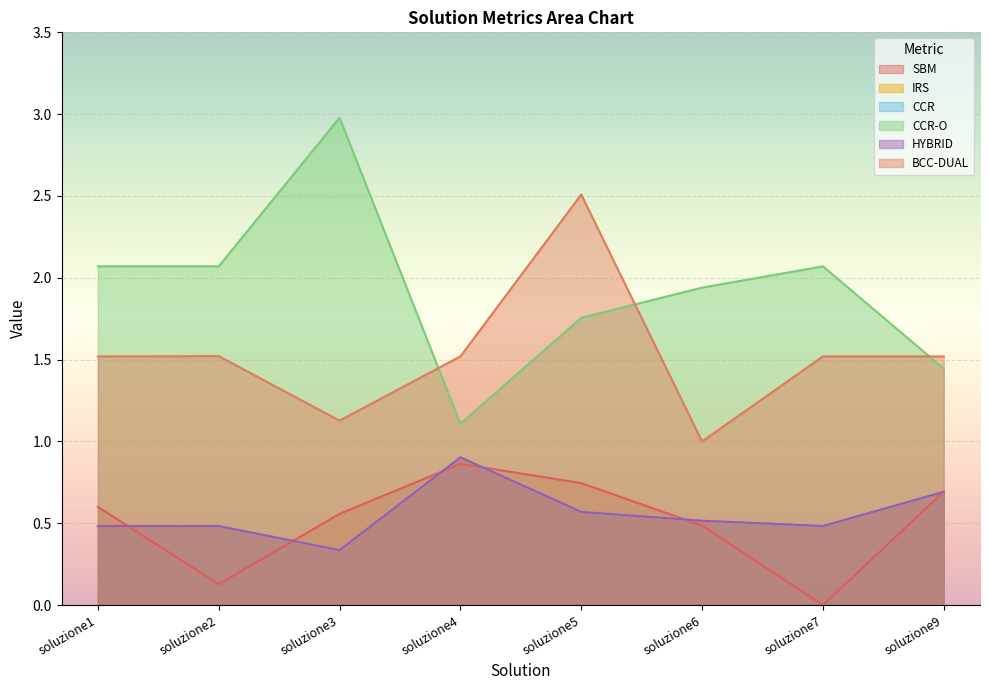

What is the total value across all series at soluzione4?

6.2